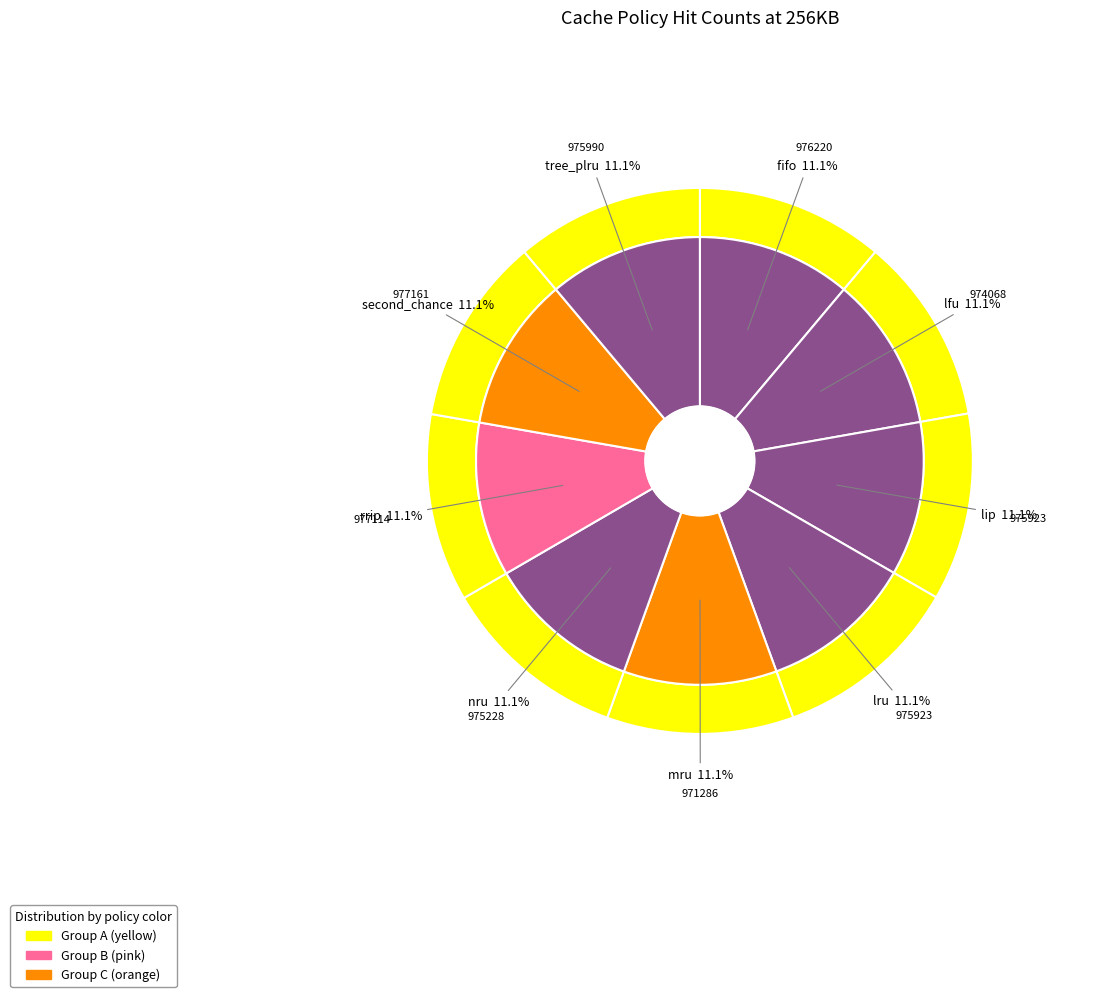

True or false: lru accounts for 11% of the total.

True